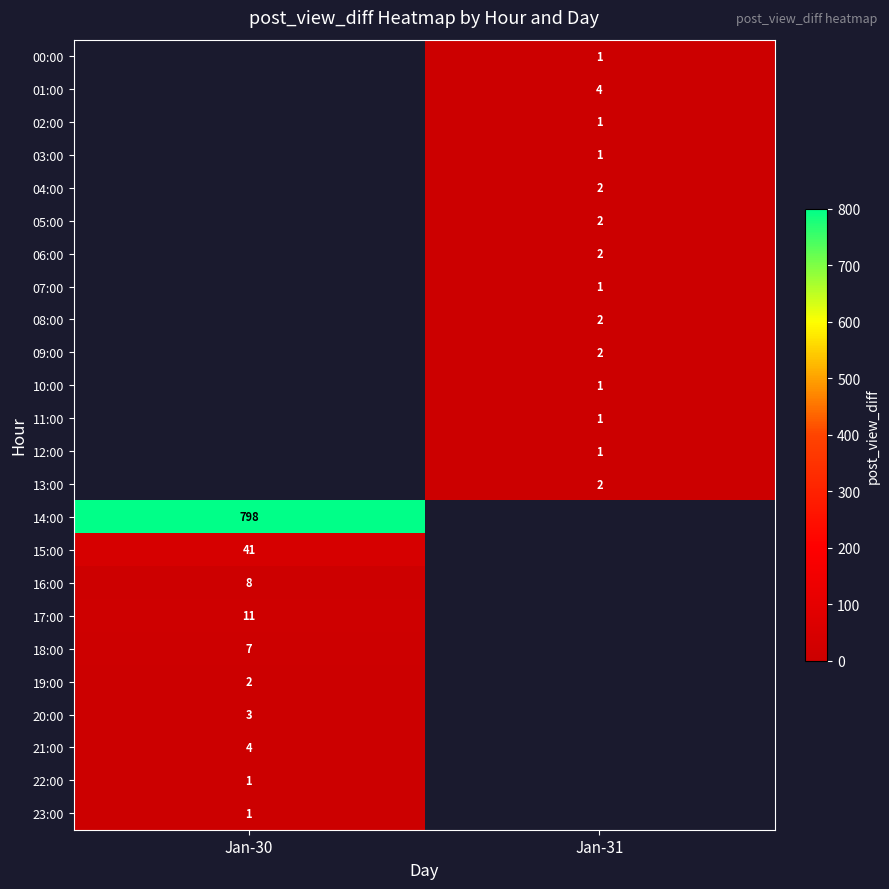

Is it true that 15:00 equals 10.0 at Jan-30?

False